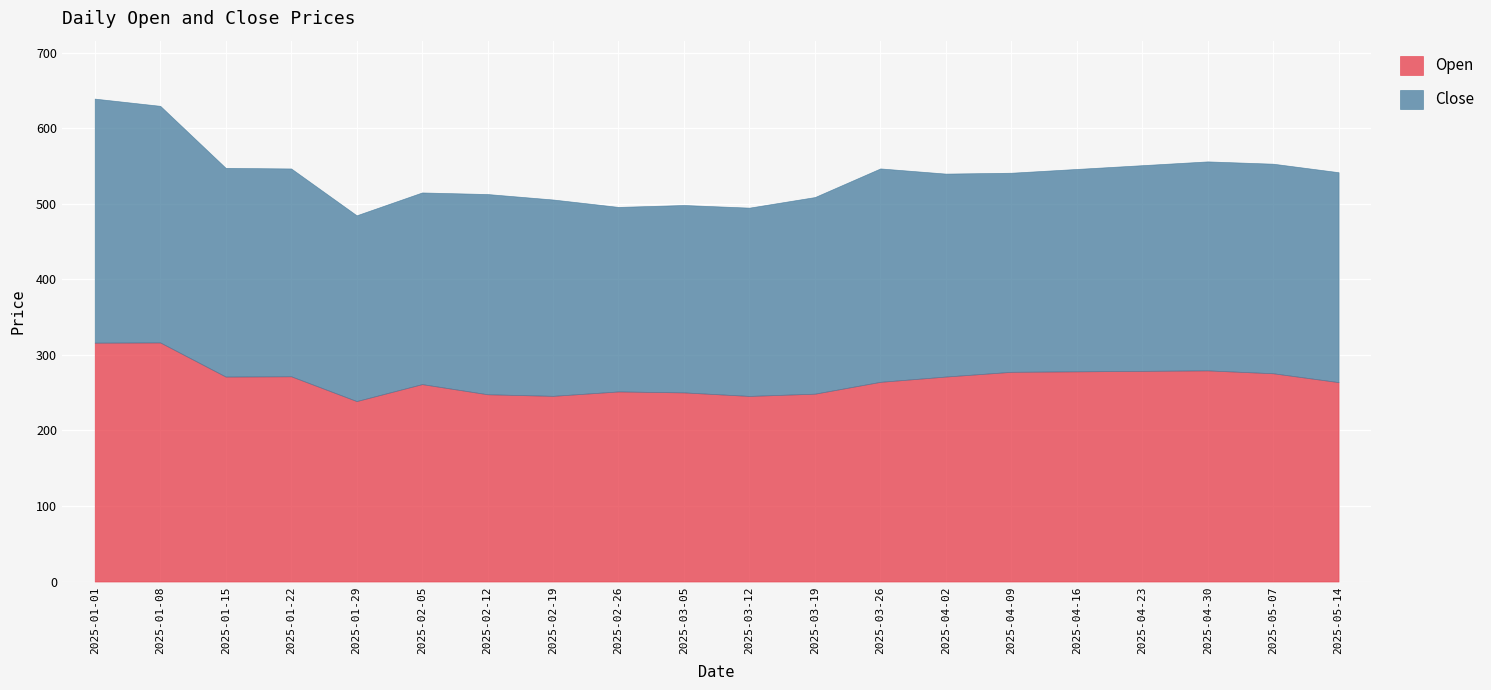

Count the number of data series in this chart.

2